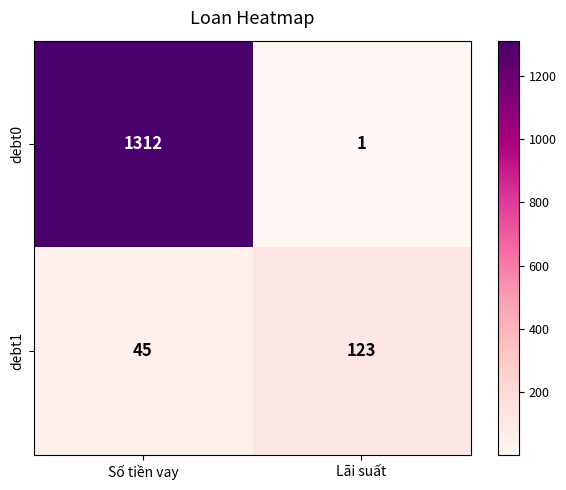

Which category has the lowest value in the debt0 series?

Lãi suất